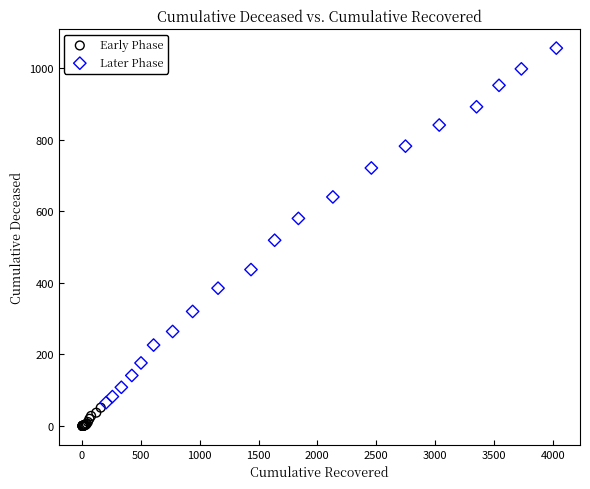

Which series contains the highest Y value?

Later Phase